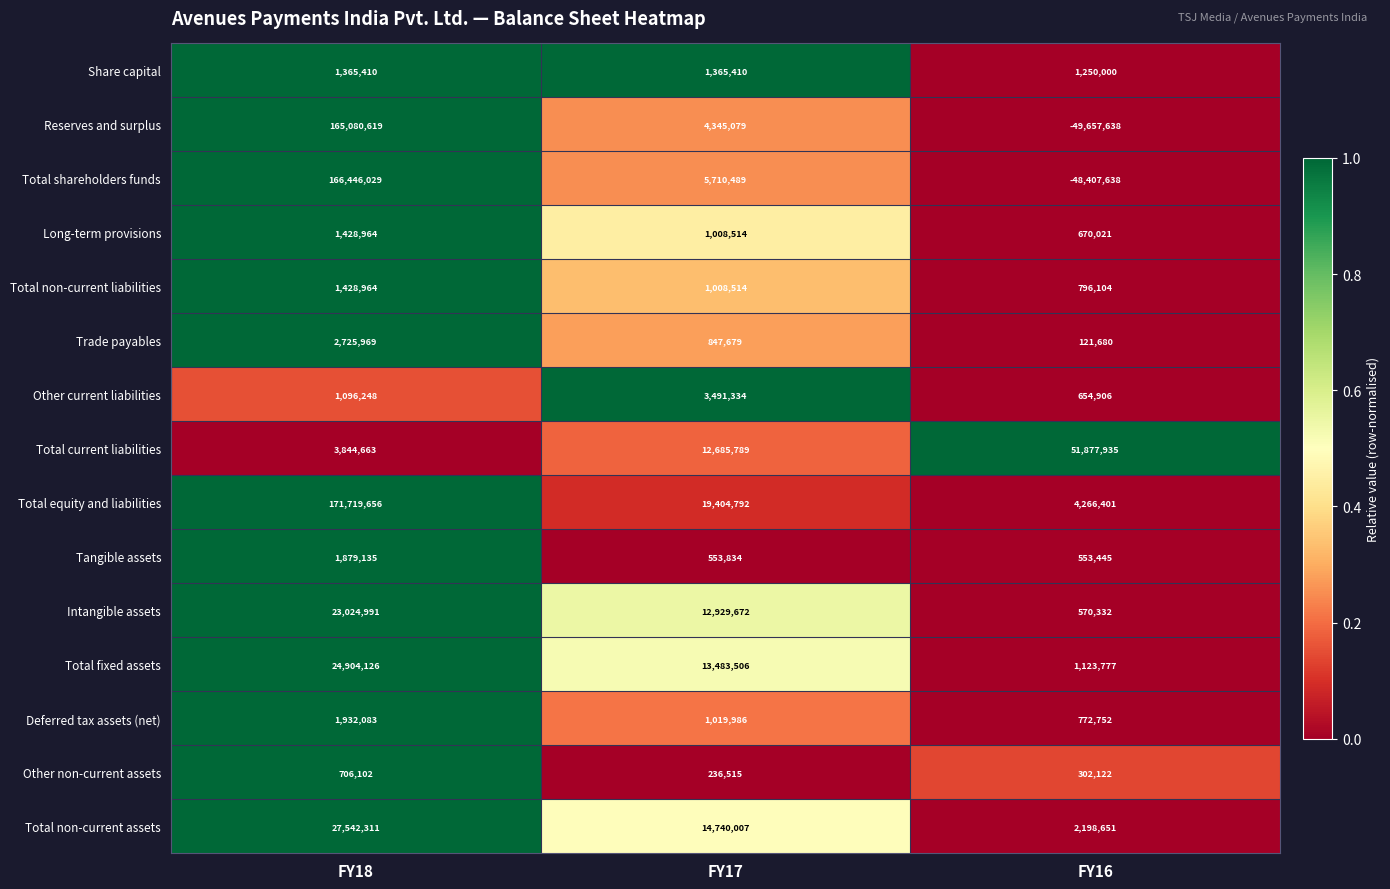

Is it true that Other non-current assets equals 236515 at FY17?

True